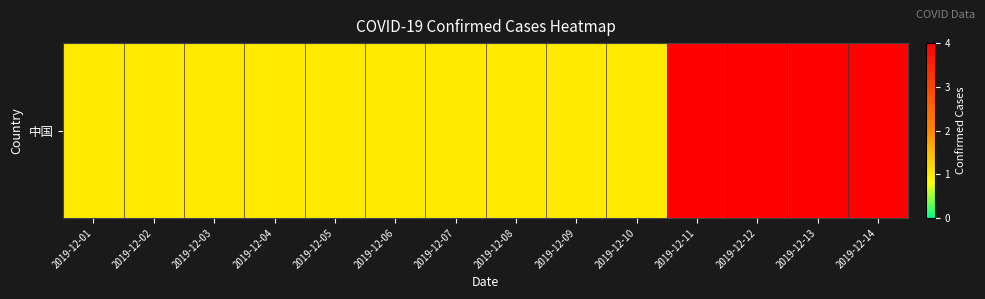

Which label corresponds to the smallest value in the chart?

2019-12-01